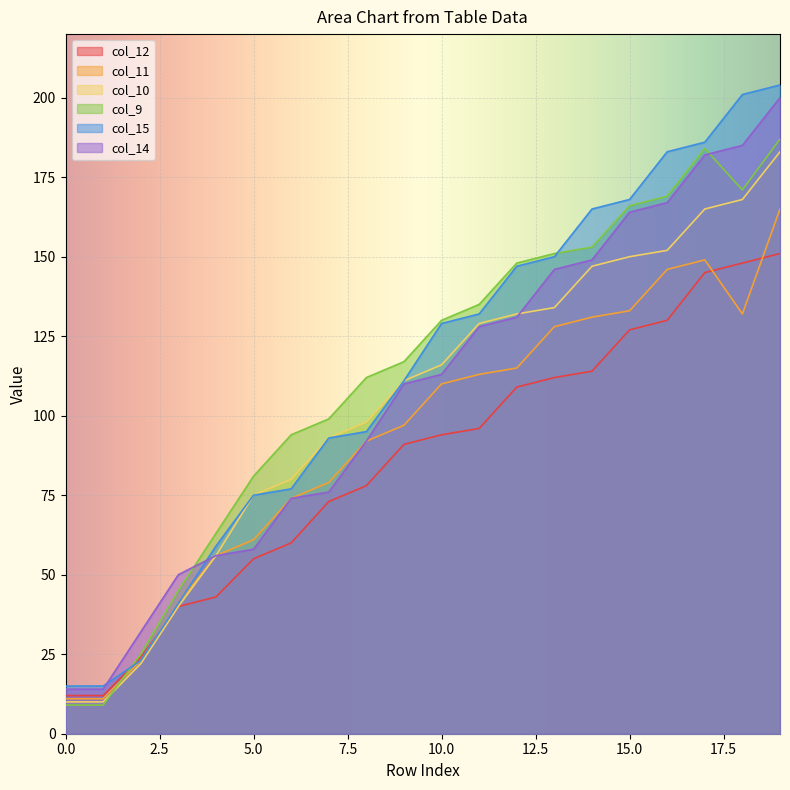

Does the chart display data point markers on the line(s)?

No